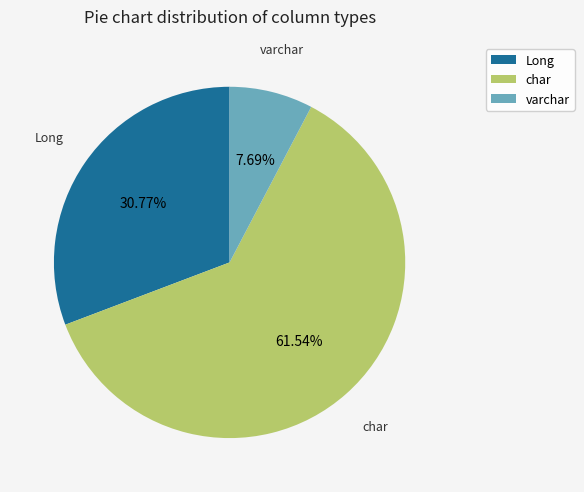

Is there any slice that represents more than half of the pie?

Yes